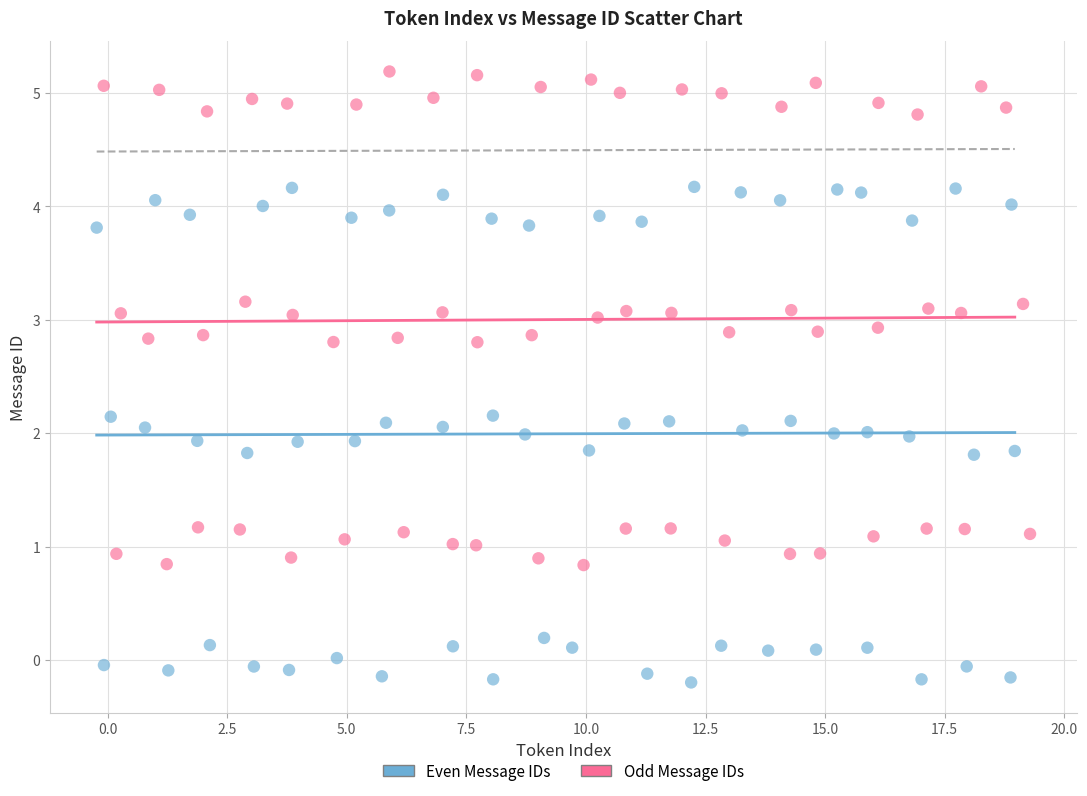

What are all the series names shown in the legend?

Even Message IDs, Odd Message IDs